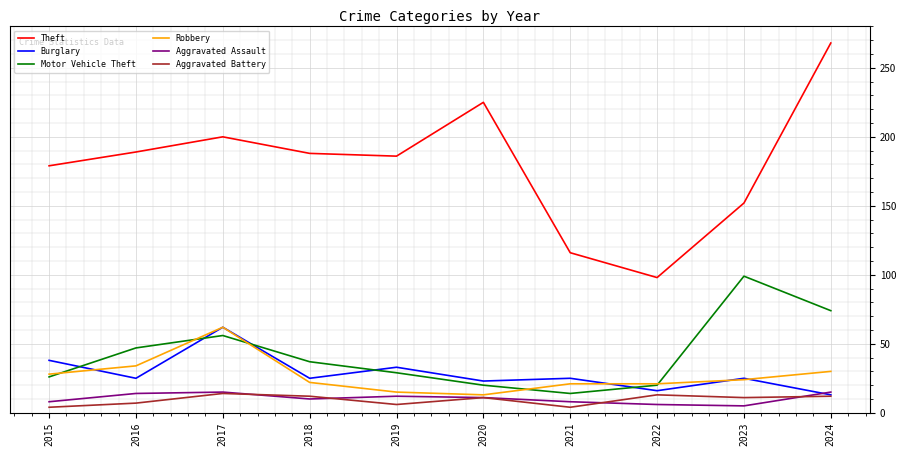

True or false: Burglary has more than 1 points higher than both neighbors.

True